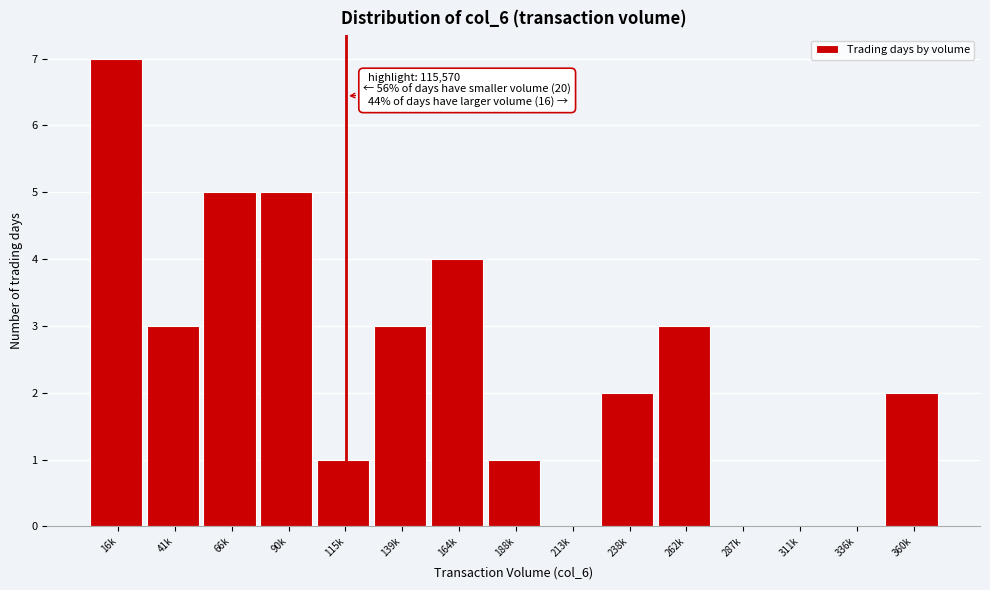

Reading left to right, list all the values displayed in this chart.

16k=7	41k=3	66k=5	90k=5	115k=1	139k=3	164k=4	188k=1	213k=0	238k=2	262k=3	287k=0	311k=0	336k=0	360k=2